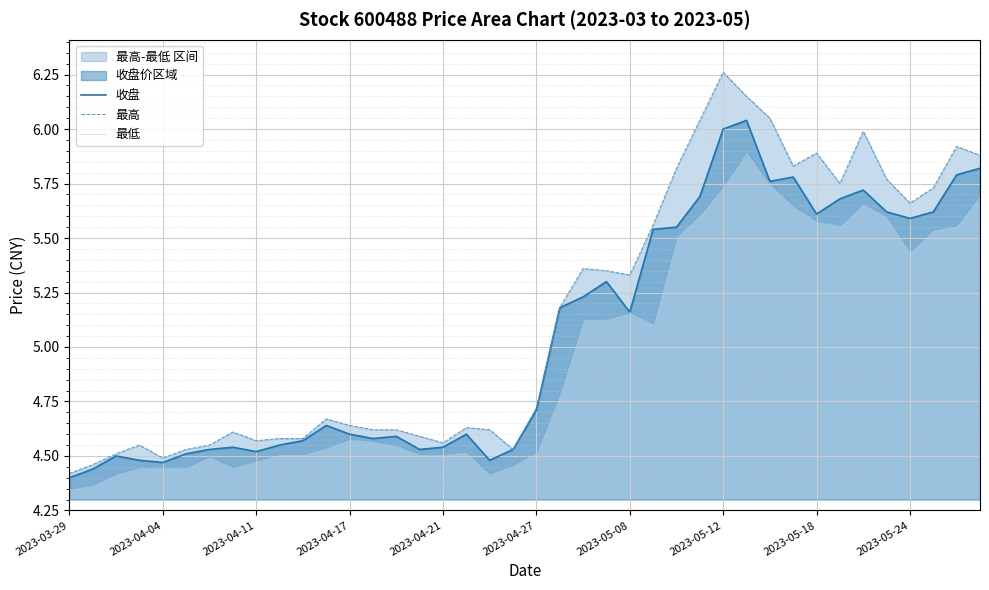

Is the value of 最高 at 15 greater than the value of 收盘 at 25?

No